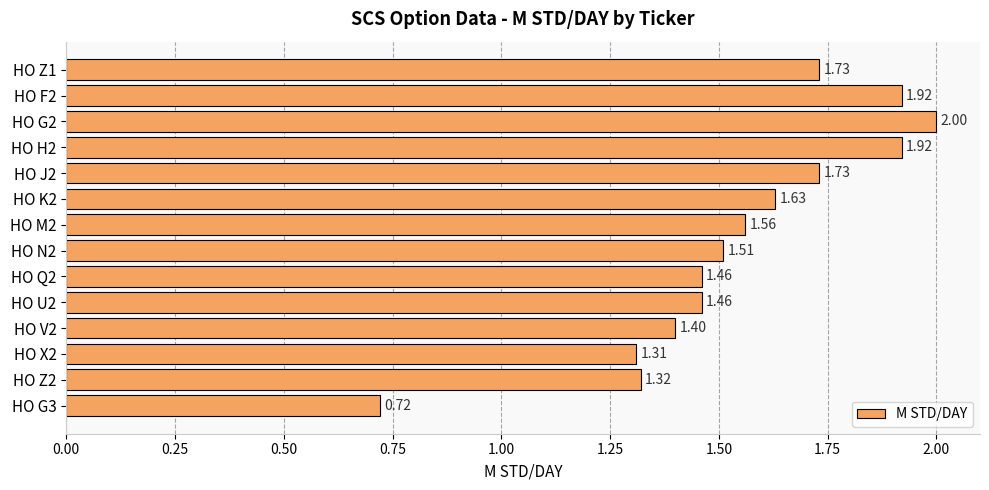

Between HO N2 and HO U2, which is larger?

HO N2